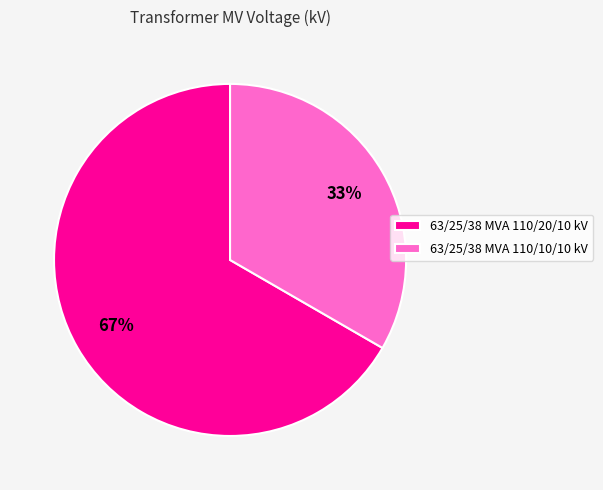

Count the number of slices in the pie.

2